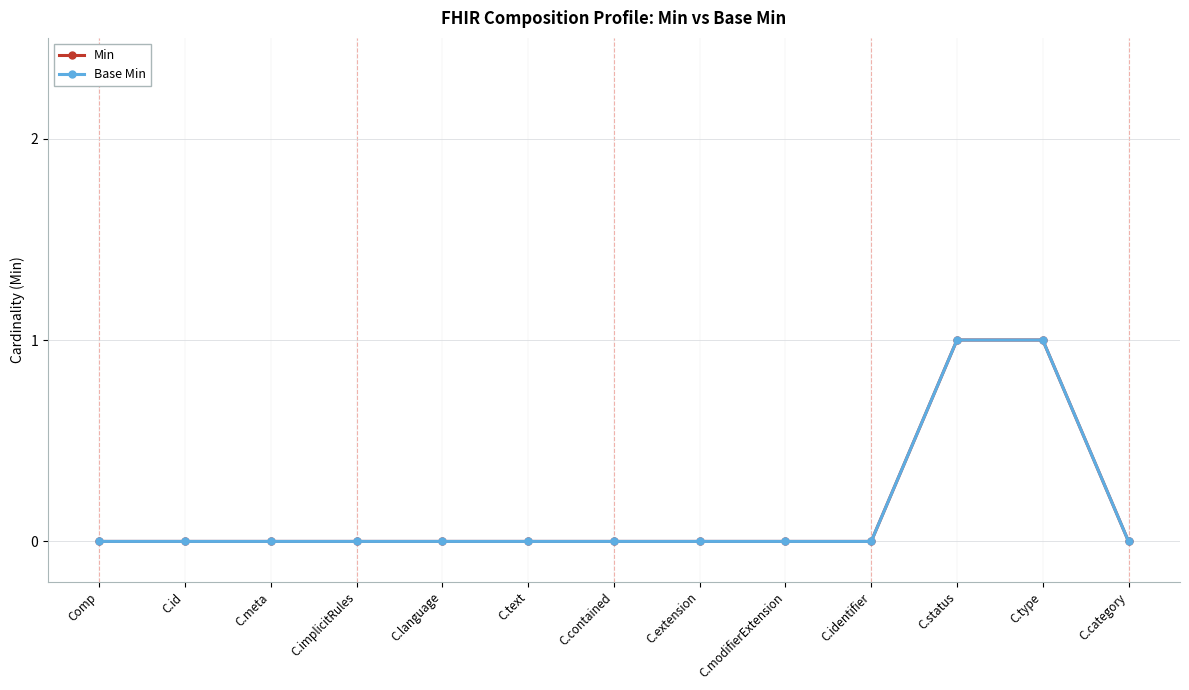

True or false: Min and Base Min intersect in this chart.

False